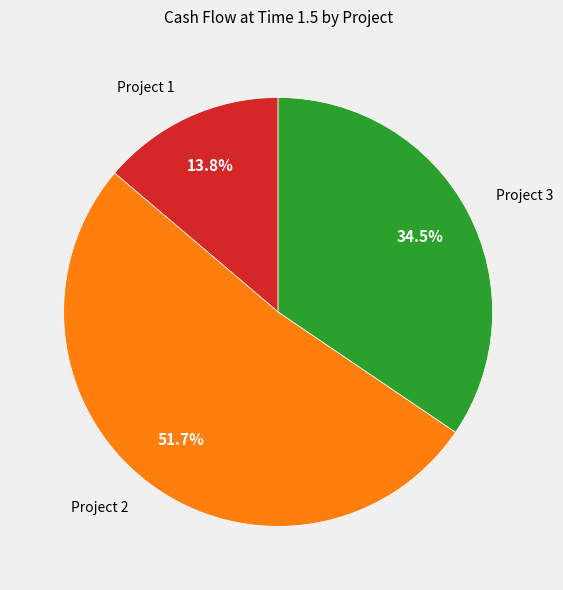

Between Project 1 and Project 2, which is larger?

Project 2